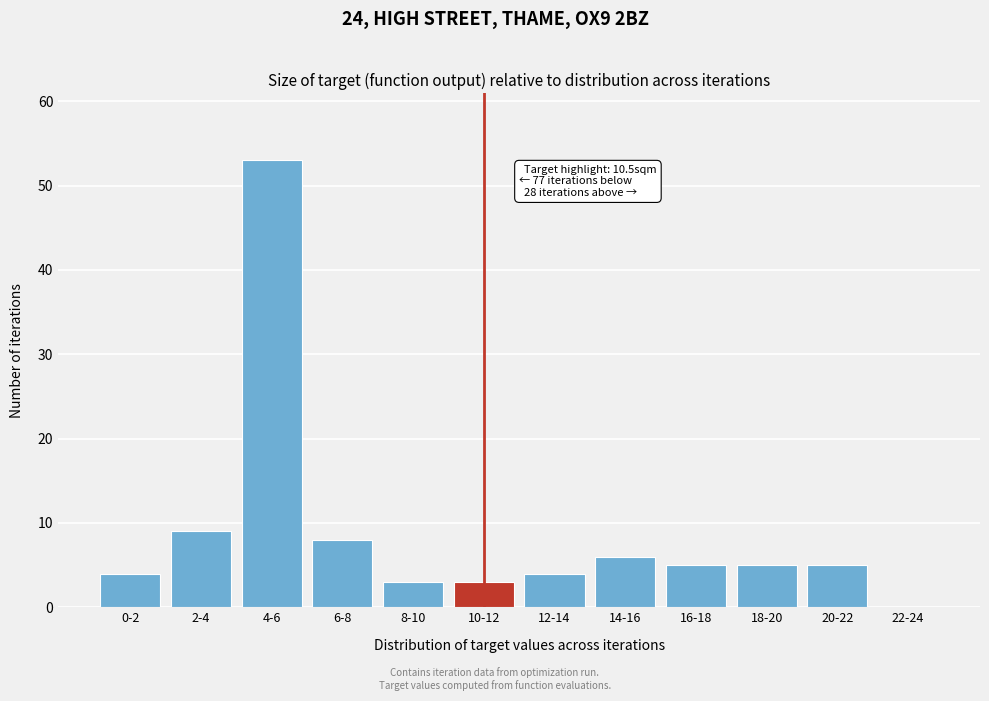

Reading left to right, transcribe all the data shown in this chart.

0-2=4	2-4=9	4-6=53	6-8=8	8-10=3	10-12=3	12-14=4	14-16=6	16-18=5	18-20=5	20-22=5	22-24=0